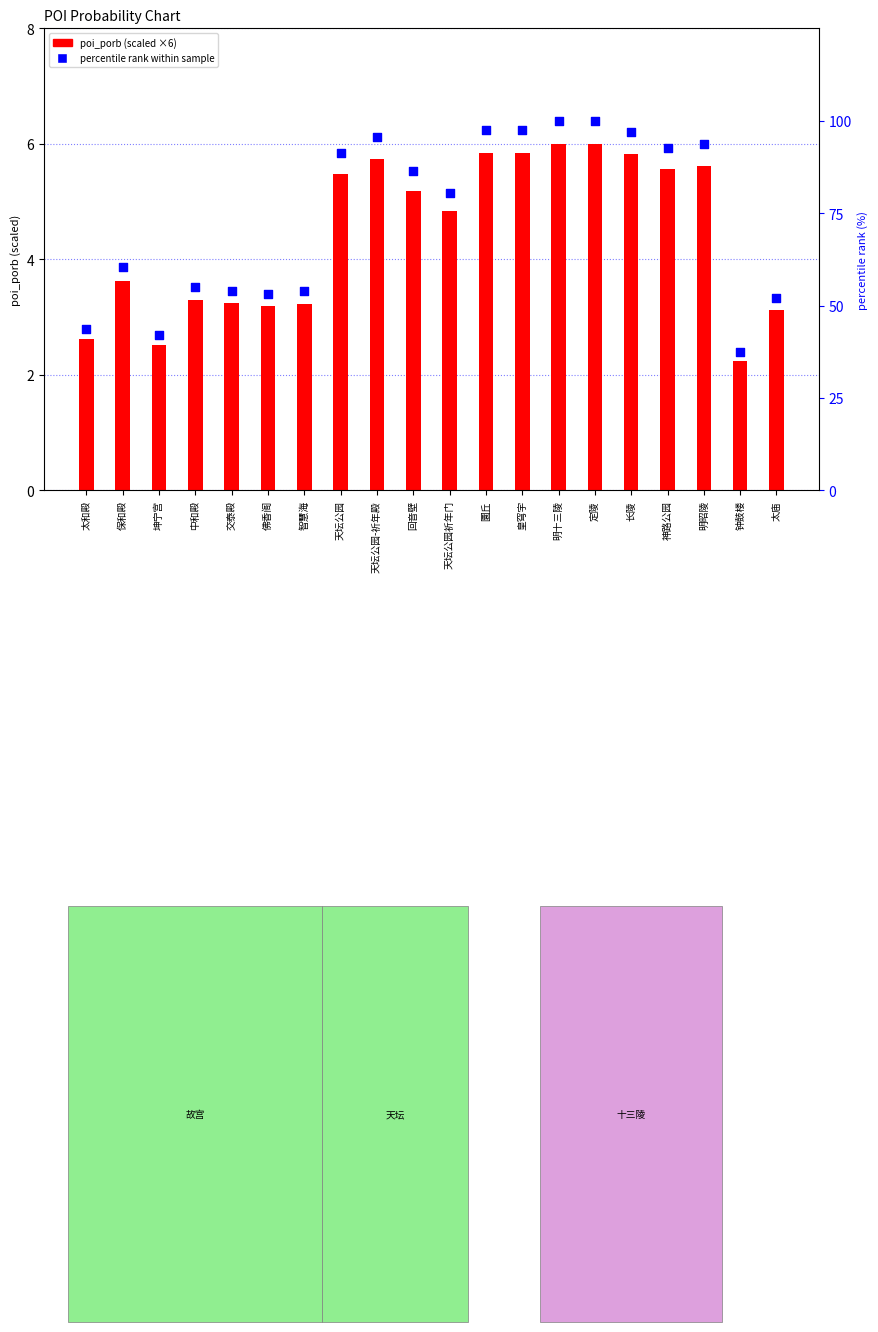

At how many categories does at least one series exceed 80?

11